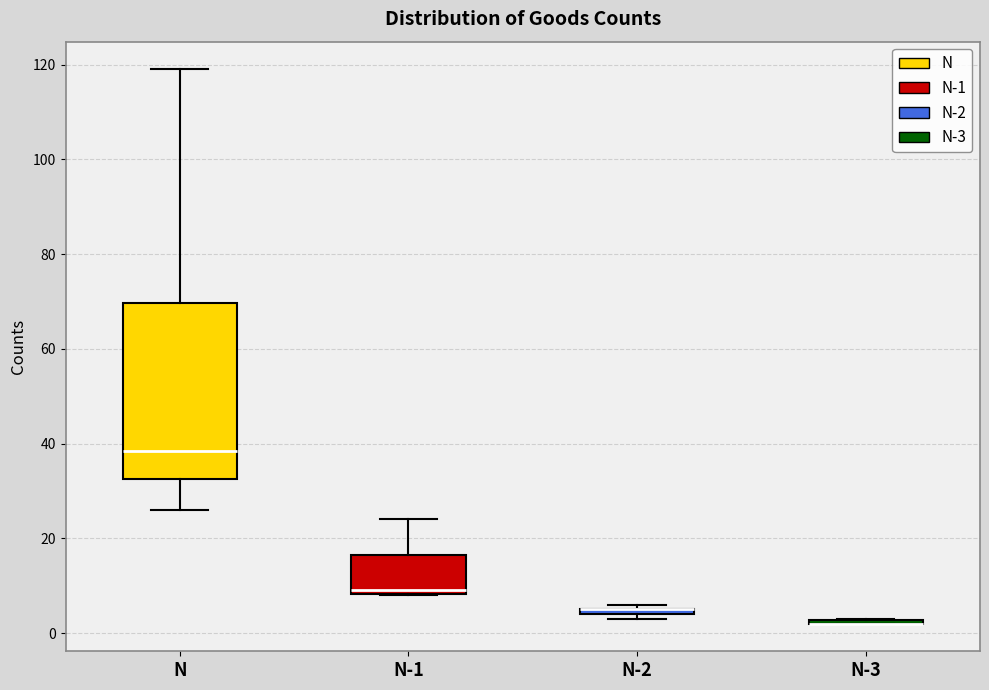

Where does the upper whisker of the box for N-1 end on the y-axis? The values are not printed on the chart, so give them approximately, as read against the axis.

24